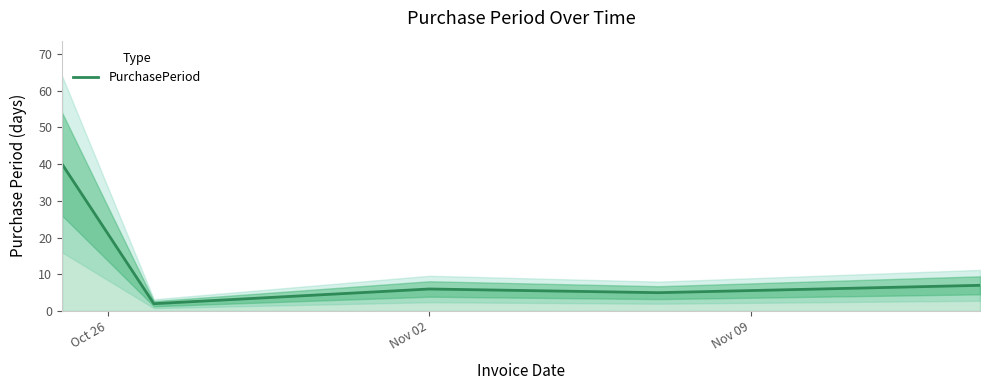

What is the difference between the maximum and minimum values?

38